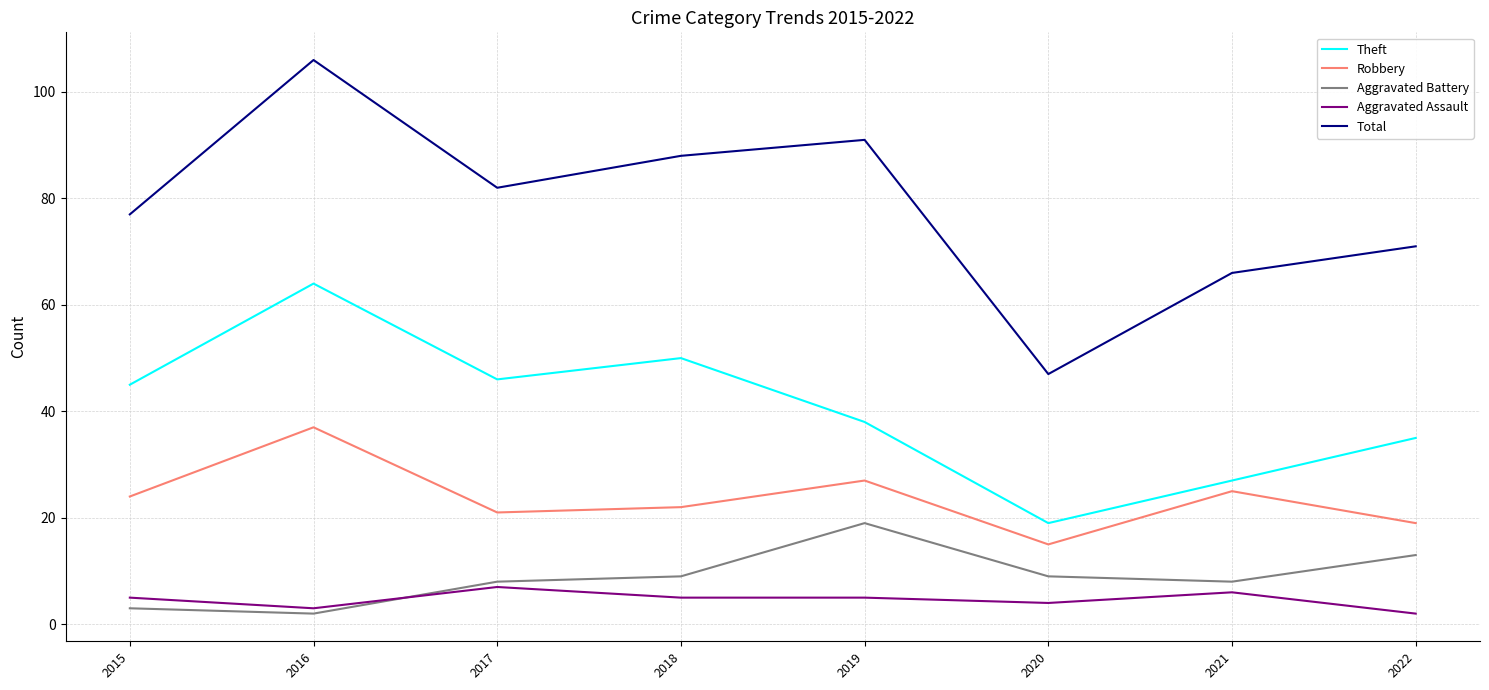

What is the difference between the highest and lowest values at 2019?

86